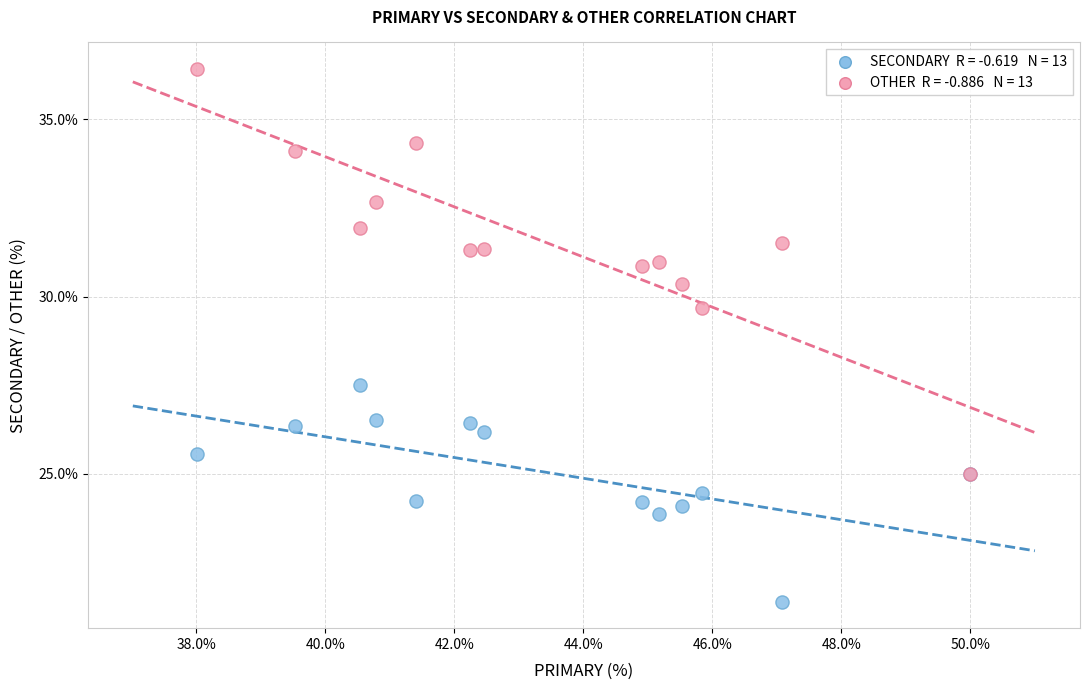

Across all series, what Y value is closest to 28?

27.5